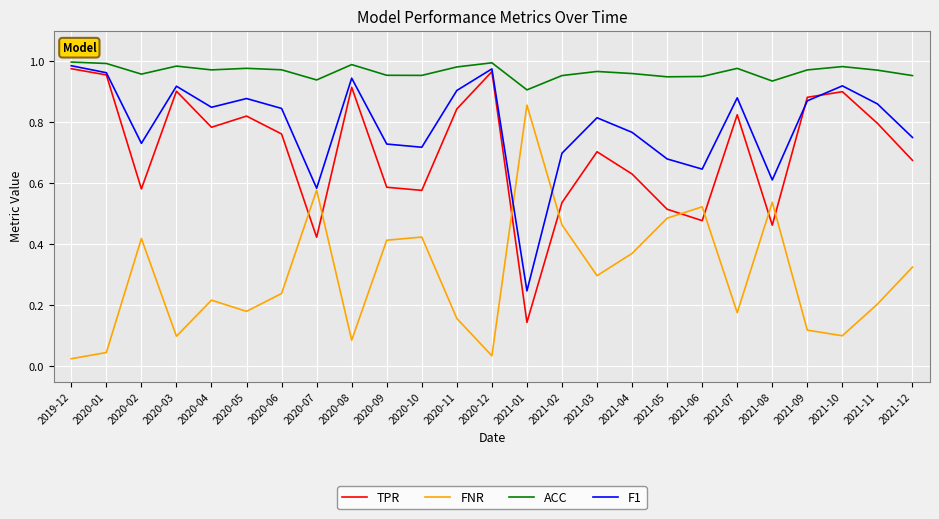

Which series has the largest total across all categories?

ACC